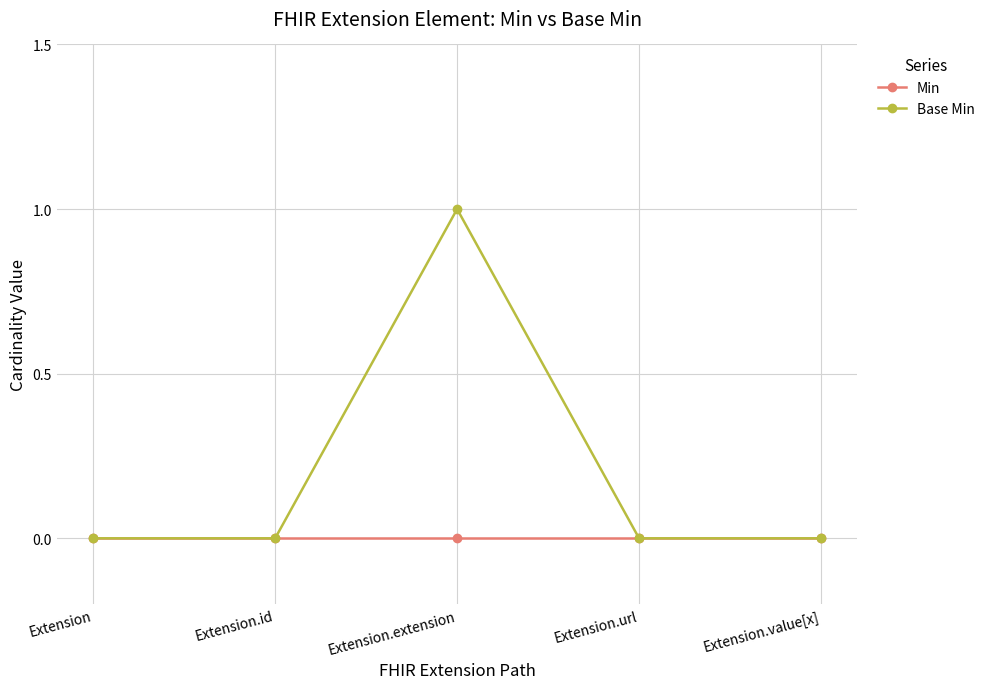

What is the label of the 5th point from the left?

Extension.value[x]